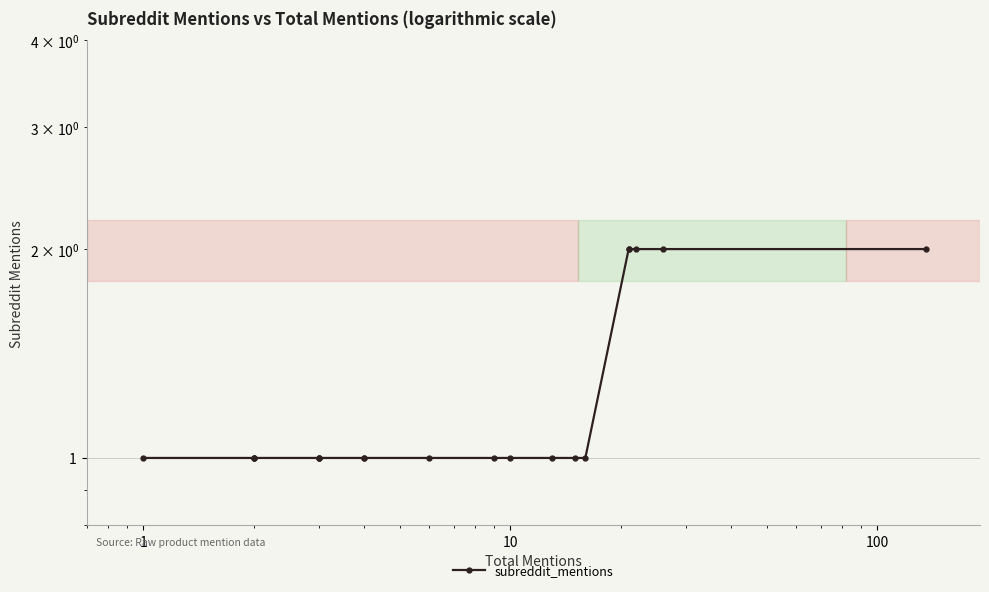

Does the chart display data point markers on the line(s)?

Yes